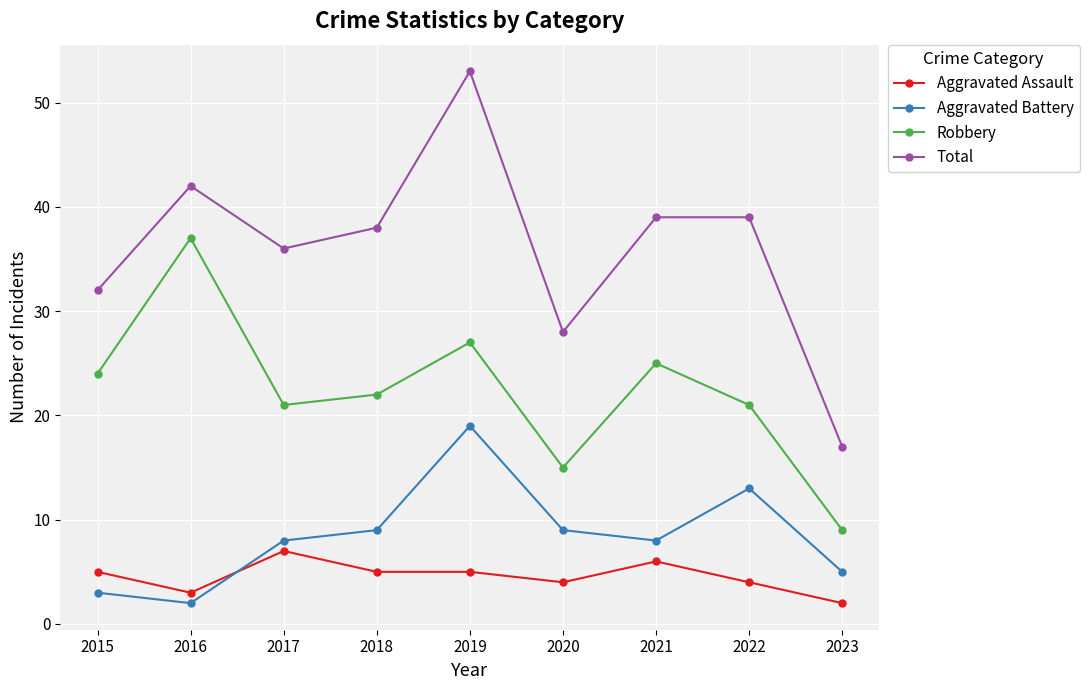

How many interior local valleys does the Aggravated Battery series have?

2